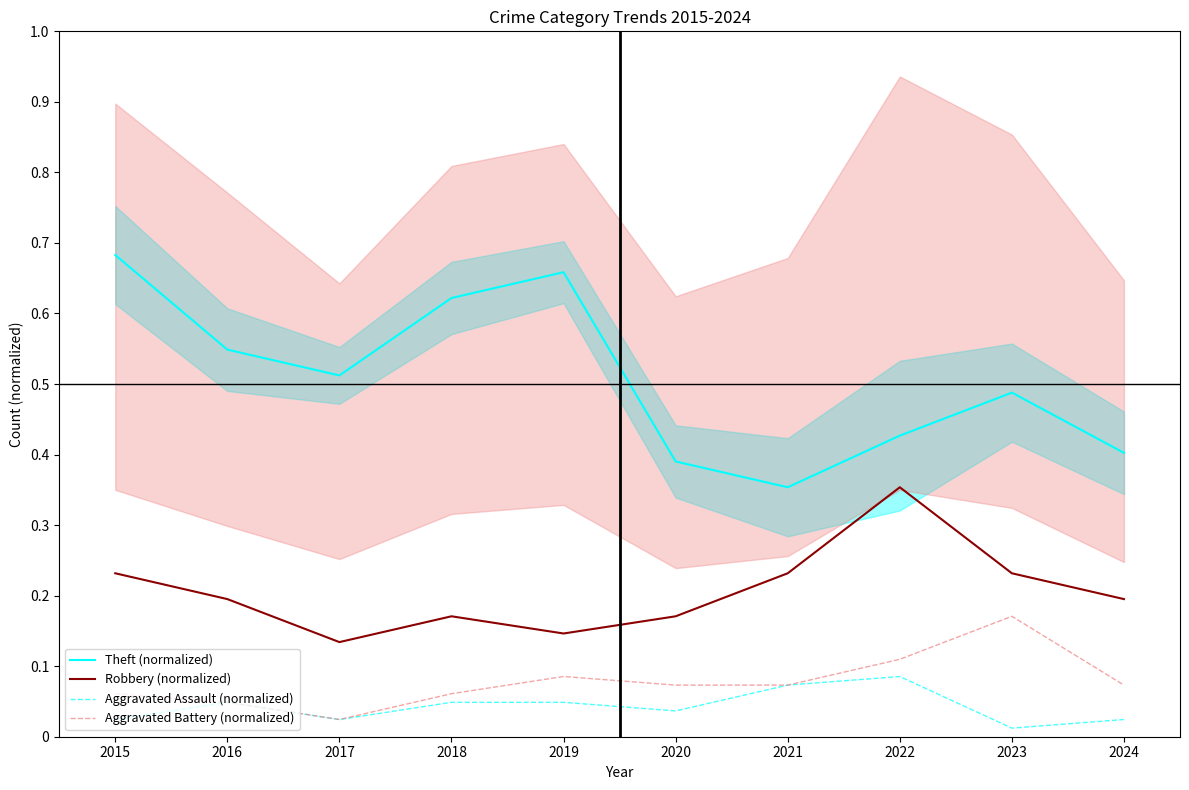

Is it true that Aggravated Battery (normalized) equals 0.0 at 2015?

False